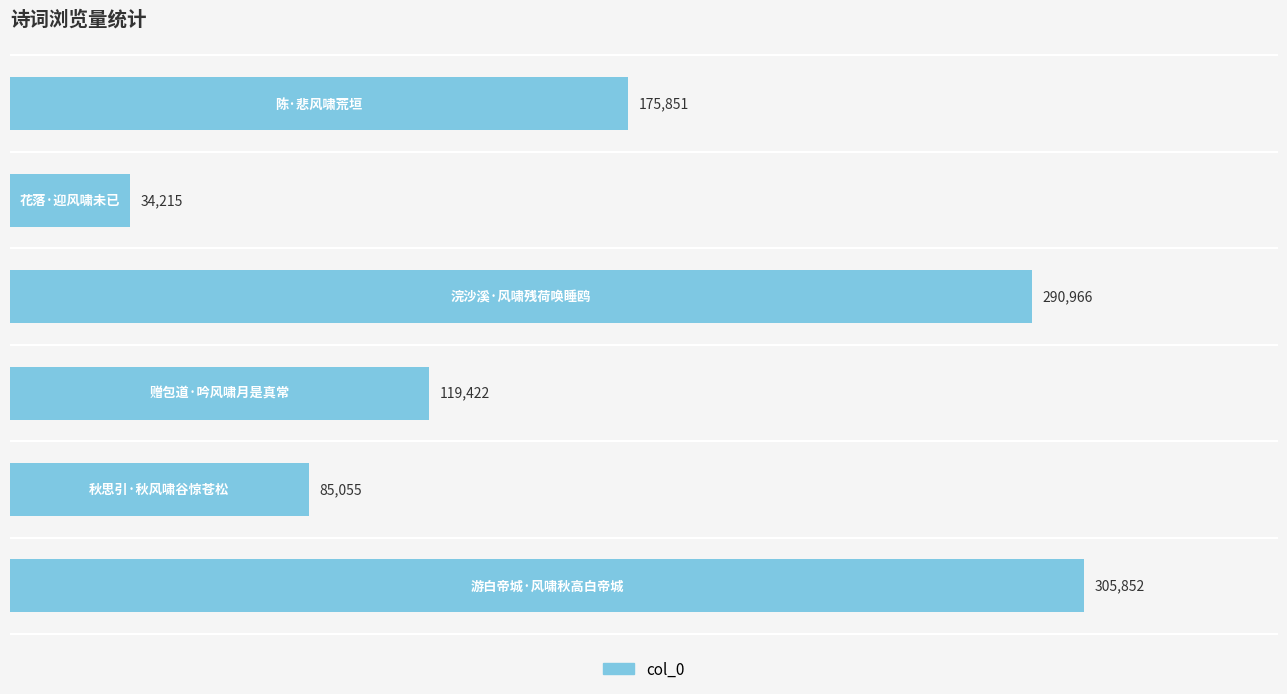

What is the smallest value displayed?

34215